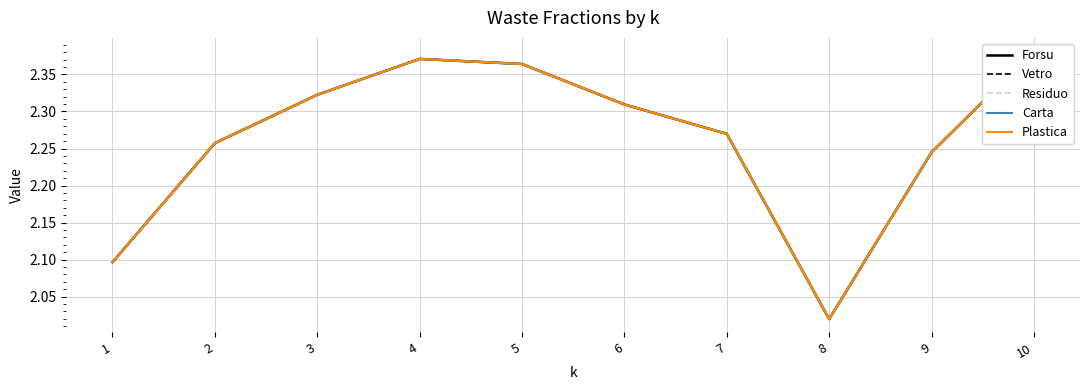

True or false: Forsu and Carta intersect in this chart.

False